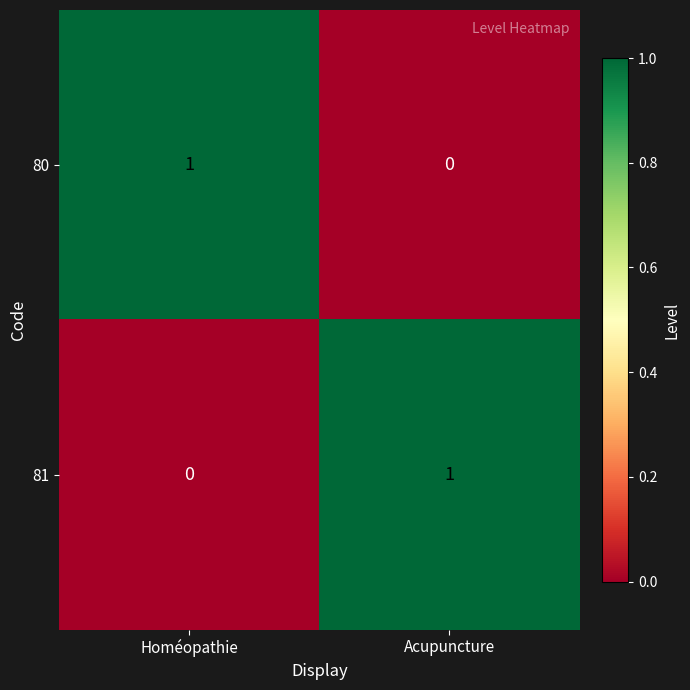

What is the total value across all series at Acupuncture?

1